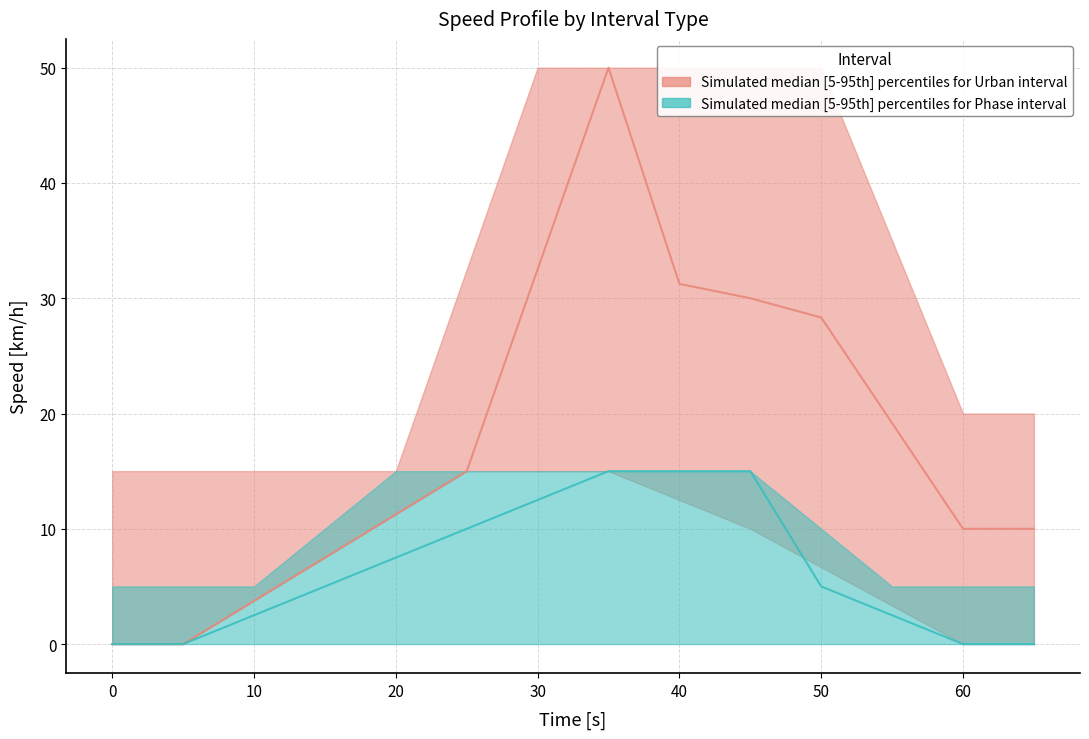

List the labels in order of Urban_v_upper value, largest first.

30, 35, 40, 45, 50, 55, 25, 60, 65, 0, 5, 10, 15, 20